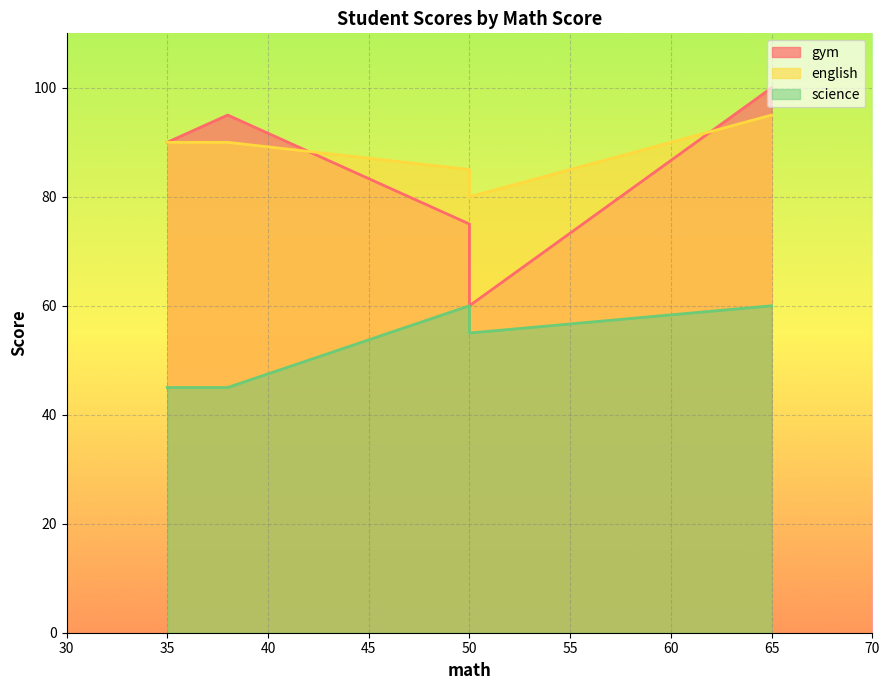

Which has a higher value, 35 or 38?

38